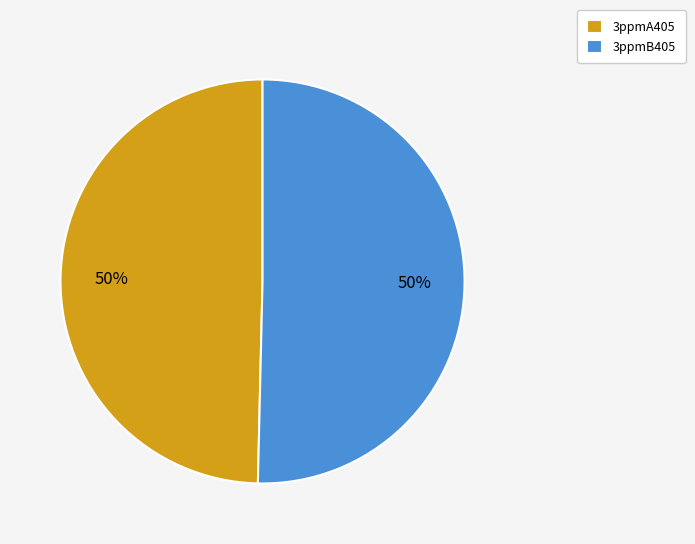

What is the ratio of the value at 3ppmB405 to the value at 3ppmA405?

1.0